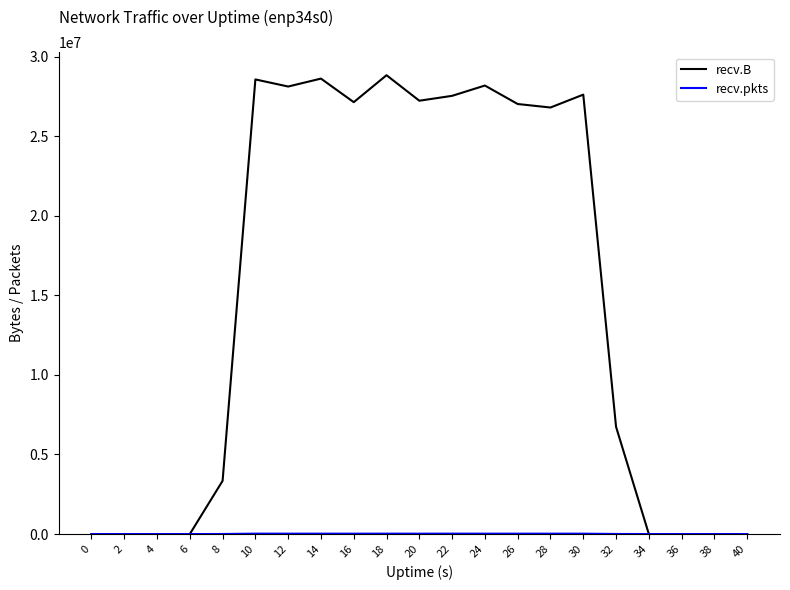

What is the spread (max minus min) of values at 26?

26994913